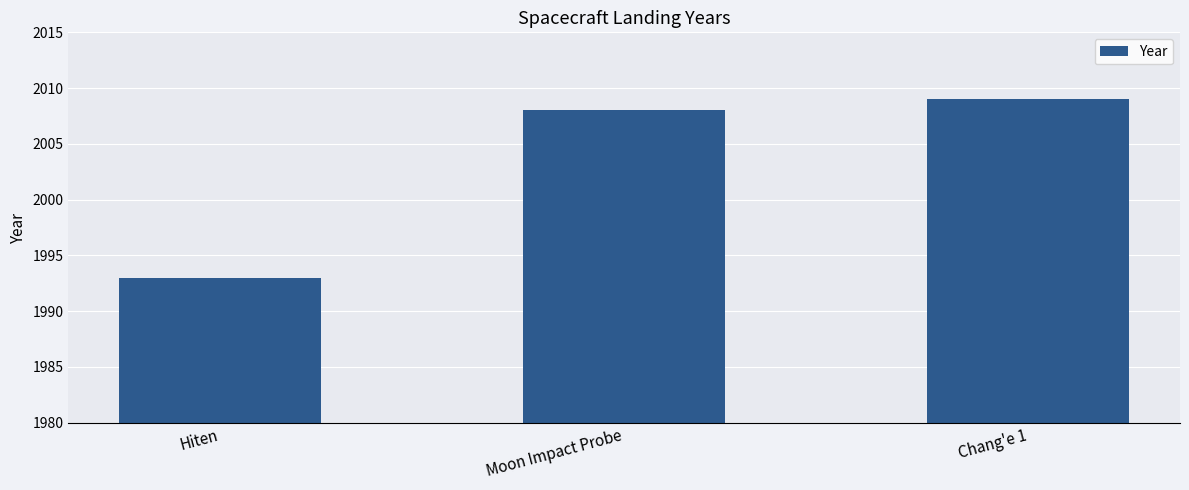

The value at Moon Impact Probe is 2008. True or false?

True